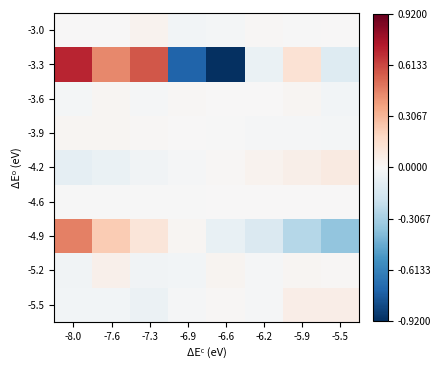

How many data points does each series have?

8